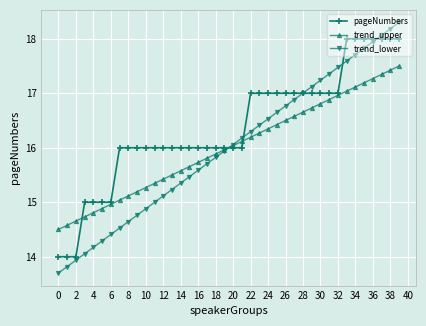

How many series are shown in this chart?

3